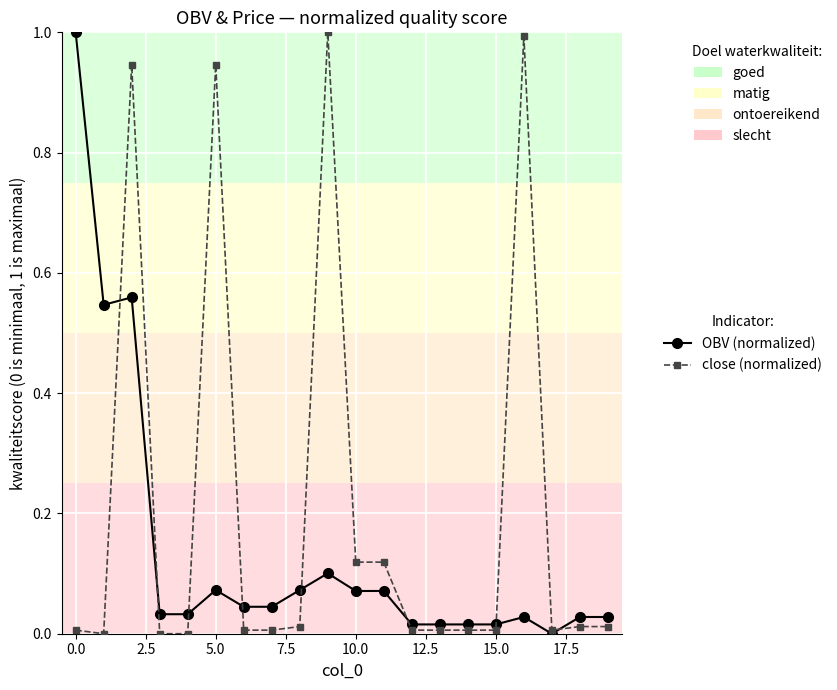

What is the maximum value shown in the chart?

1.0